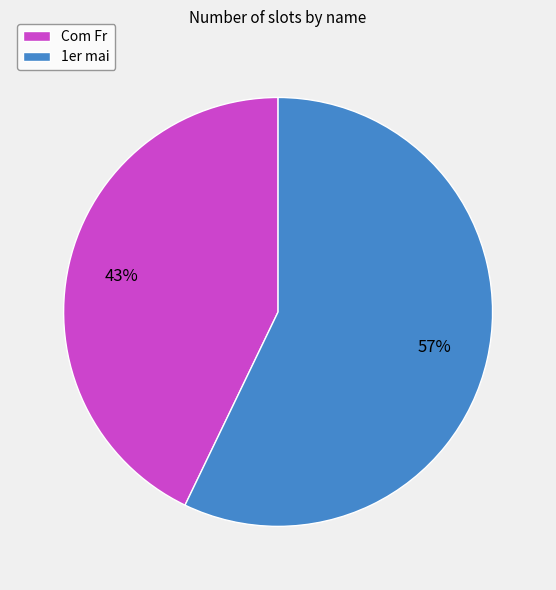

Count the number of slices in the pie.

2